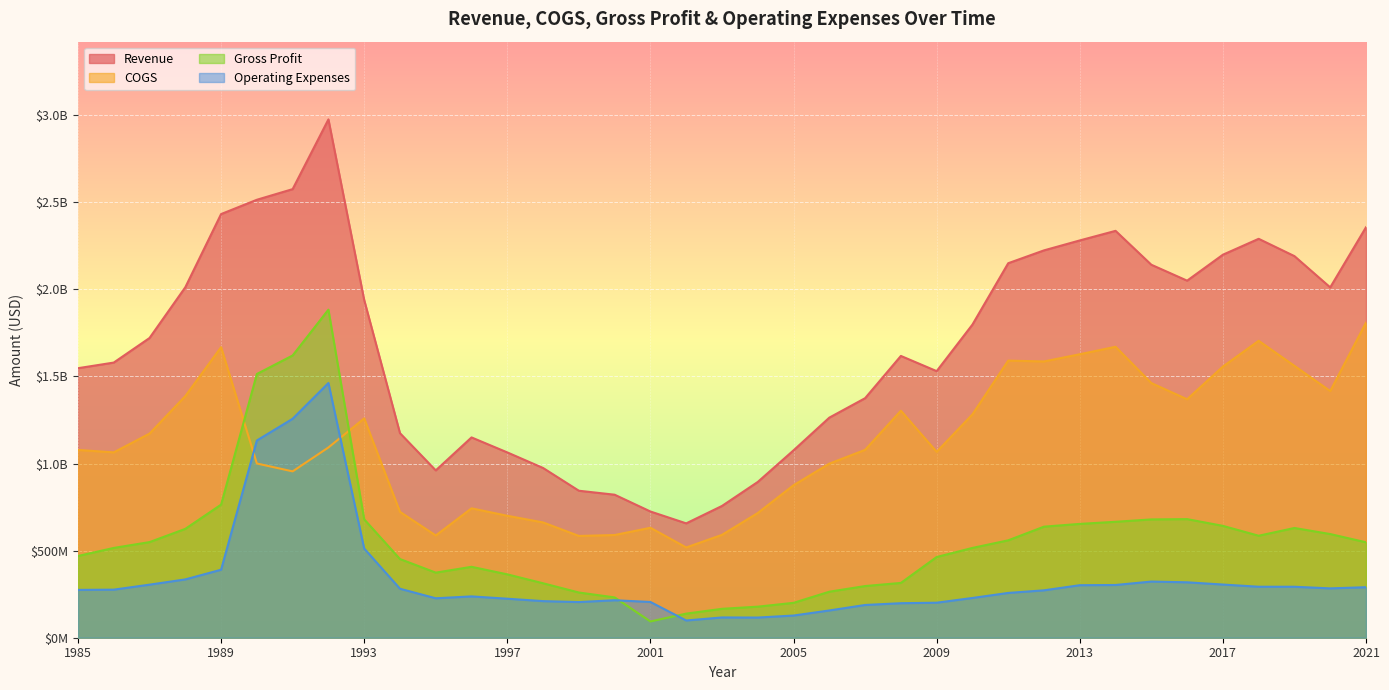

Where is Gross Profit nearest to the value 988164500?

1989